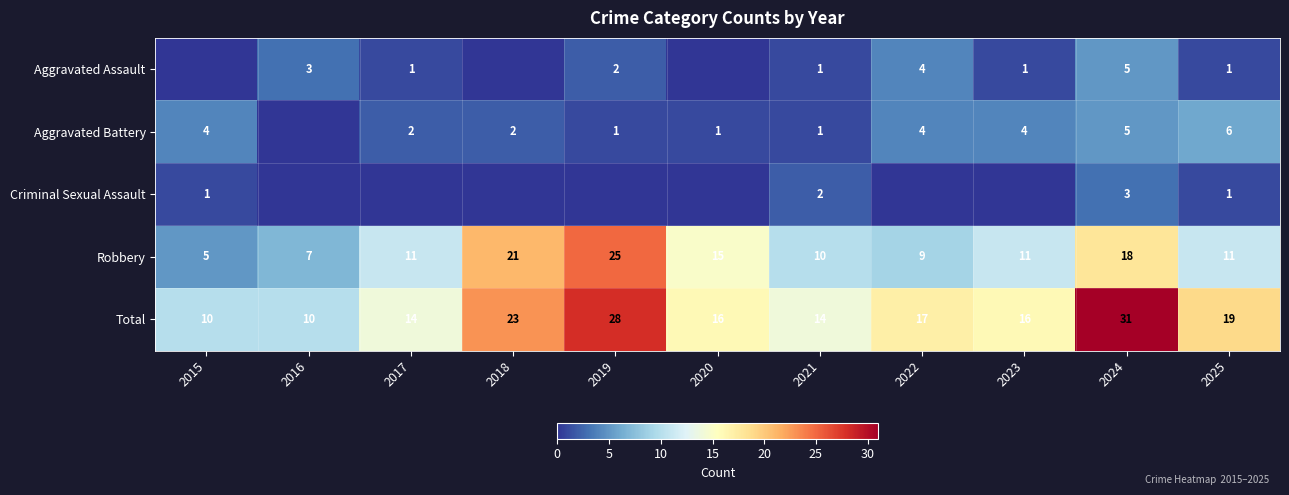

What is the difference between the Total values at 2020 and 2021?

2